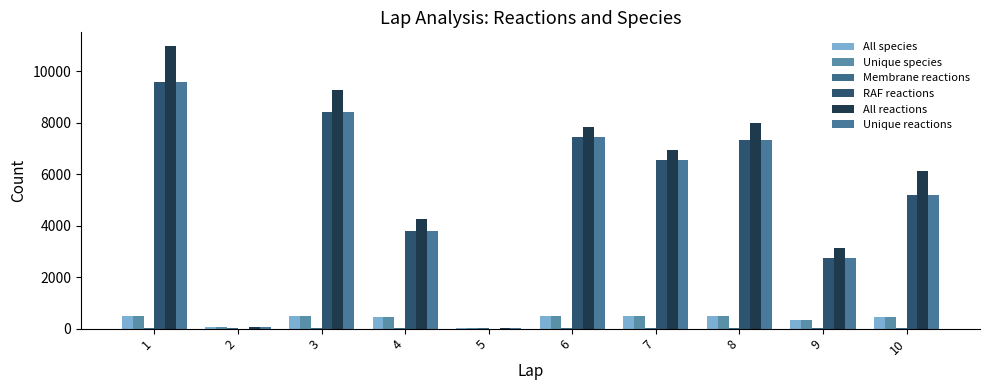

Which series has the largest range (max minus min)?

All reactions